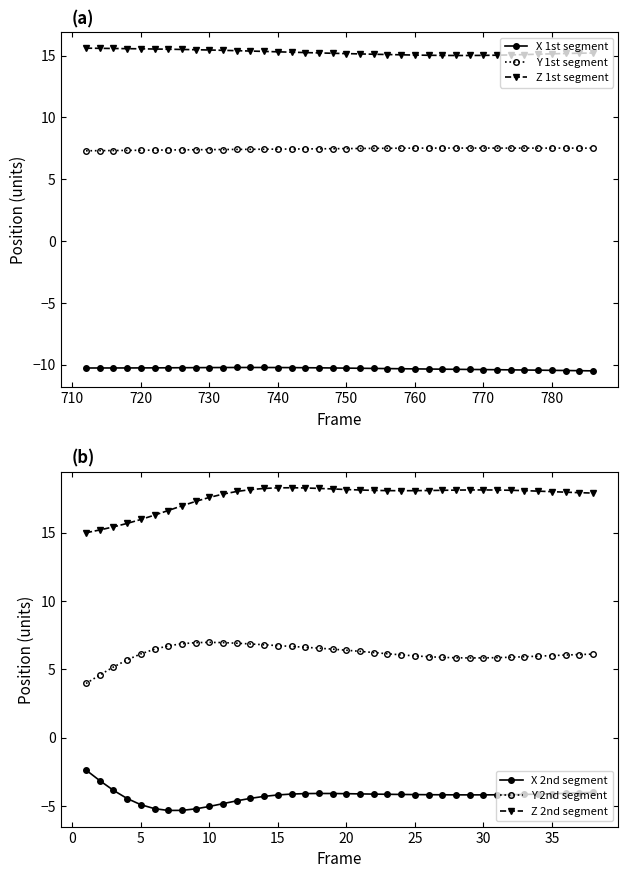

Reading right to left, what are all the values shown in this chart?

X 1st segment: -10.5	-10.5	-10.5	-10.5	-10.4	-10.4	-10.4	-10.4	-10.4	-10.4	-10.4	-10.4	-10.4	-10.3	-10.3	-10.3	-10.3	-10.3	-10.3	-10.3	-10.3	-10.2	-10.2	-10.2	-10.2	-10.2	-10.2	-10.2	-10.2	-10.2	-10.2	-10.3	-10.3	-10.3	-10.3	-10.3	-10.3	-10.3
Y 1st segment: 7.5	7.5	7.5	7.5	7.5	7.5	7.5	7.5	7.5	7.5	7.5	7.5	7.5	7.5	7.5	7.5	7.5	7.5	7.5	7.5	7.5	7.4	7.4	7.4	7.4	7.4	7.4	7.4	7.4	7.4	7.4	7.4	7.4	7.3	7.3	7.3	7.3	7.3
Z 1st segment: 15.2	15.2	15.2	15.1	15.1	15.1	15.1	15.0	15.0	15.0	15.0	15.0	15.0	15.0	15.1	15.1	15.1	15.1	15.2	15.2	15.2	15.2	15.3	15.3	15.3	15.4	15.4	15.4	15.4	15.5	15.5	15.5	15.5	15.5	15.6	15.6	15.6	15.6
X 2nd segment: -4.0	-4.0	-4.1	-4.1	-4.1	-4.2	-4.2	-4.2	-4.2	-4.2	-4.2	-4.2	-4.2	-4.2	-4.2	-4.1	-4.1	-4.1	-4.1	-4.1	-4.1	-4.1	-4.1	-4.2	-4.3	-4.4	-4.6	-4.8	-5.0	-5.2	-5.3	-5.3	-5.2	-4.9	-4.5	-3.9	-3.1	-2.4
Y 2nd segment: 6.1	6.1	6.0	6.0	6.0	5.9	5.9	5.9	5.8	5.8	5.8	5.9	5.9	6.0	6.1	6.1	6.2	6.3	6.4	6.5	6.5	6.6	6.7	6.7	6.8	6.9	6.9	7.0	7.0	6.9	6.9	6.7	6.5	6.1	5.7	5.2	4.6	4.0
Z 2nd segment: 17.9	17.9	18.0	18.0	18.0	18.1	18.1	18.1	18.1	18.1	18.1	18.1	18.1	18.1	18.1	18.1	18.1	18.1	18.2	18.2	18.2	18.3	18.3	18.3	18.2	18.2	18.0	17.8	17.6	17.3	17.0	16.6	16.3	16.0	15.7	15.4	15.2	15.0